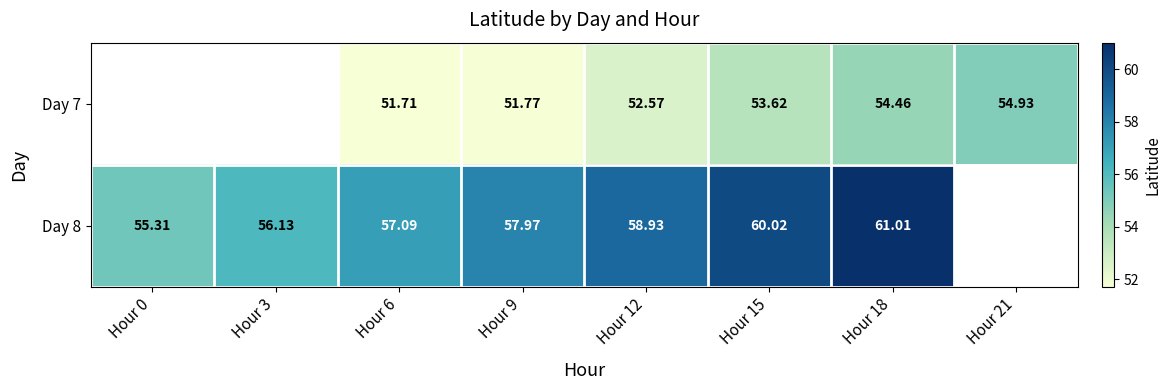

At which category is the sum across all series the highest?

Hour 18